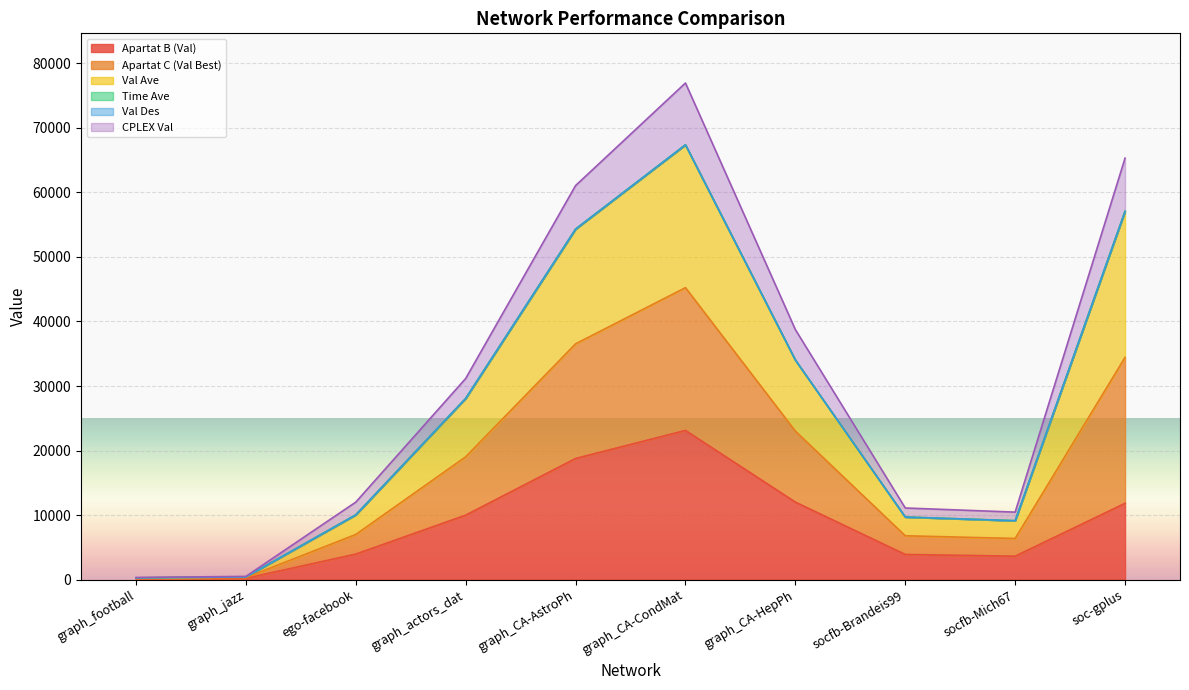

What is the label of the 3rd point from the right?

socfb-Brandeis99